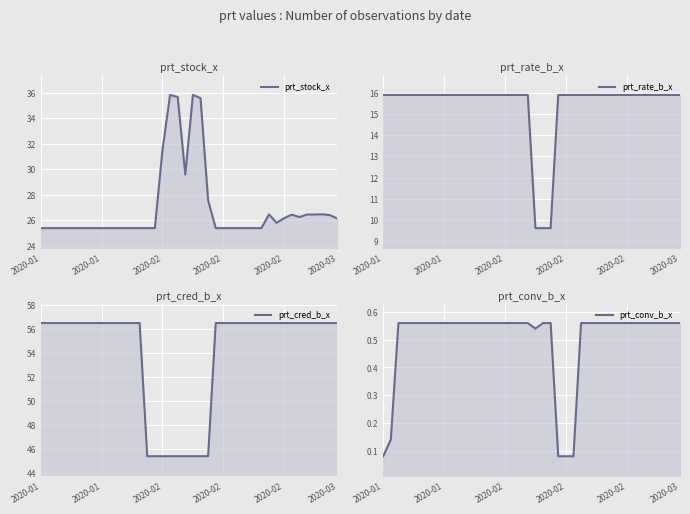

What is the highest value of the prt_cred_b_x series?

56.5